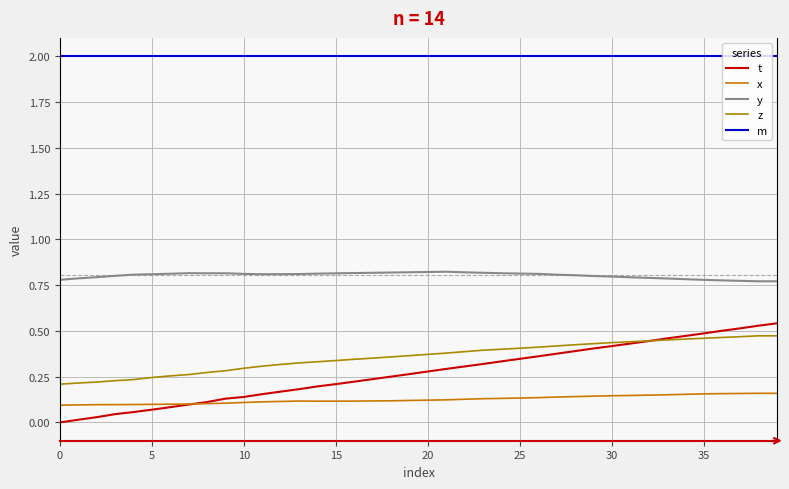

List the series in order of their peak value, lowest first.

x, z, t, y, m